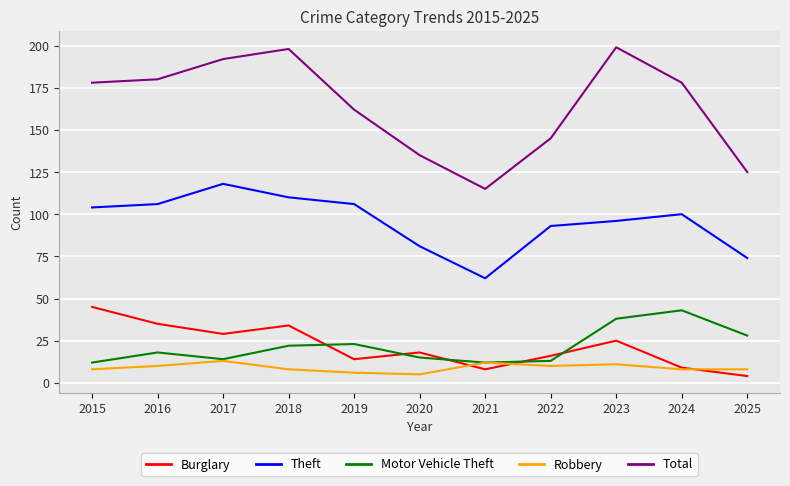

At which category does Total reach its first local peak?

2018